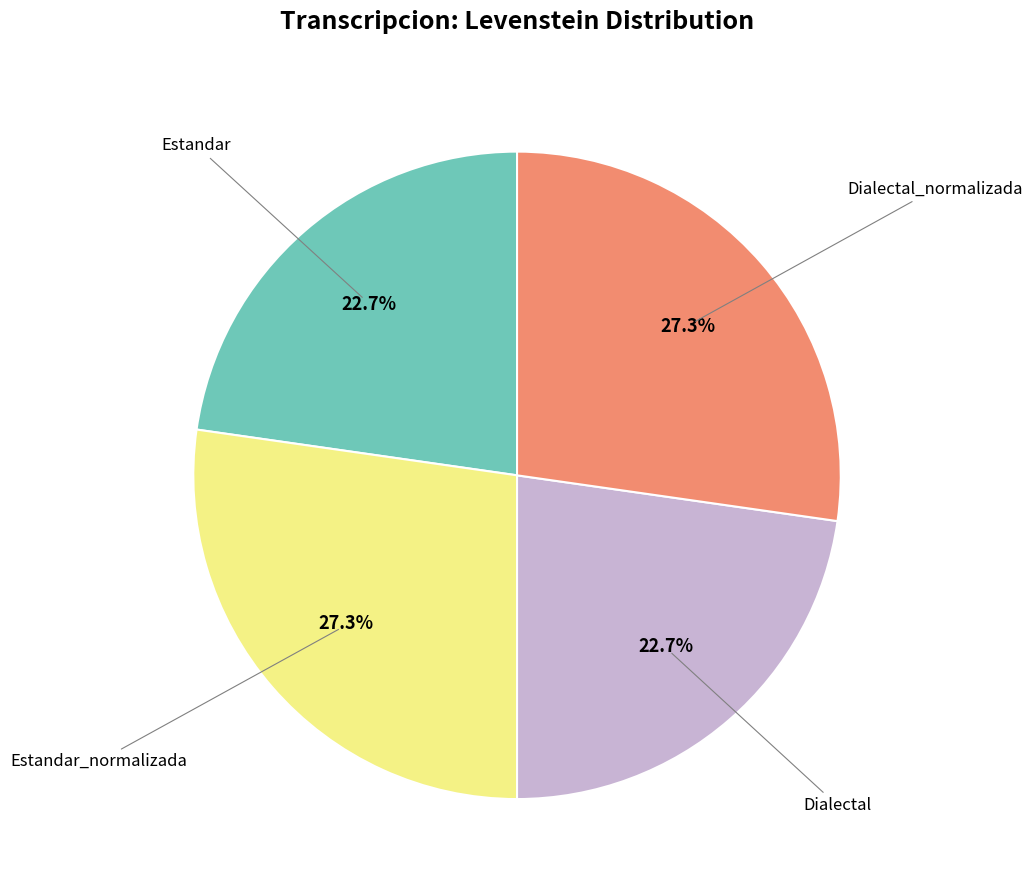

Is there any slice that represents more than half of the pie?

No